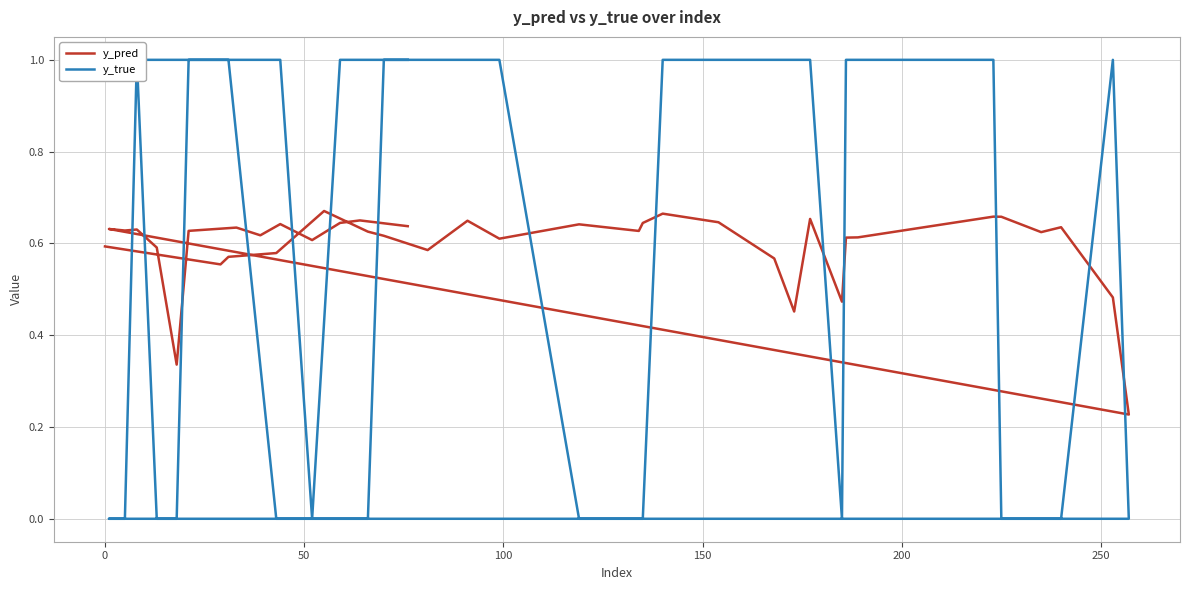

In y_true, how many points are higher than both neighbors (excluding endpoints)?

2